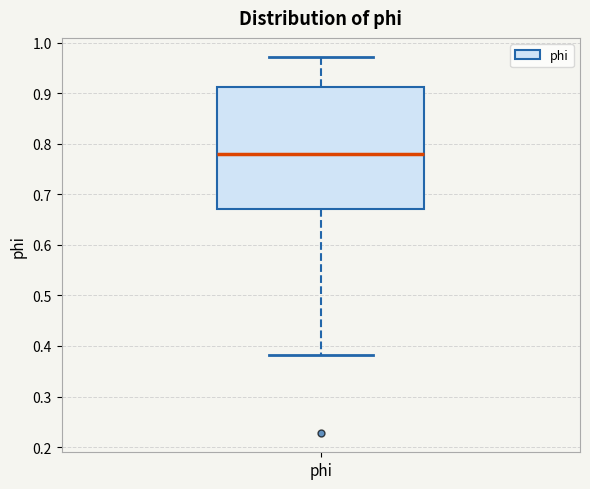

Transcribe this box plot: give where the median line is, the range the box spans, and where the two whiskers end, as read against the y-axis. The values are not printed on the chart, so give them approximately, as read against the axis.

median 0.78, box 0.67 to 0.91, whiskers 0.38 to 0.97